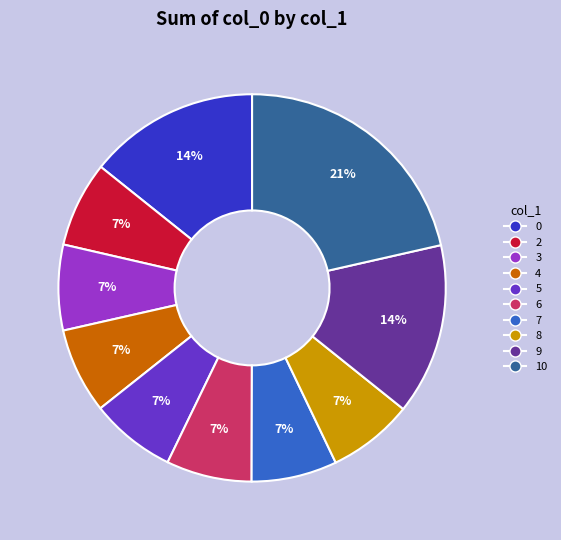

What is the largest slice in the pie chart?

10